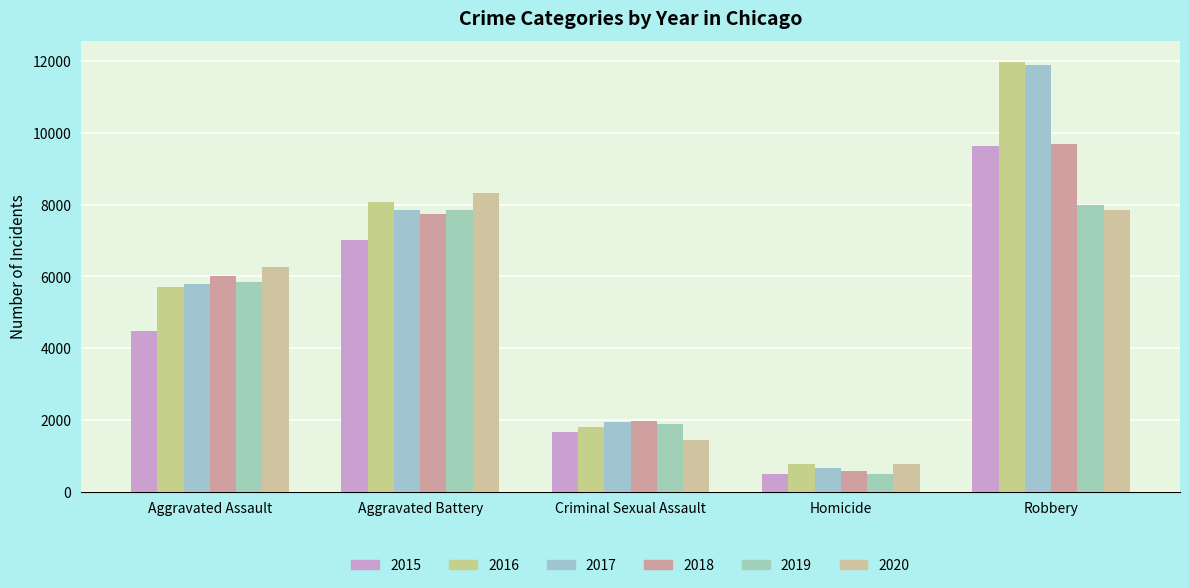

What is the maximum value for 2018?

9679